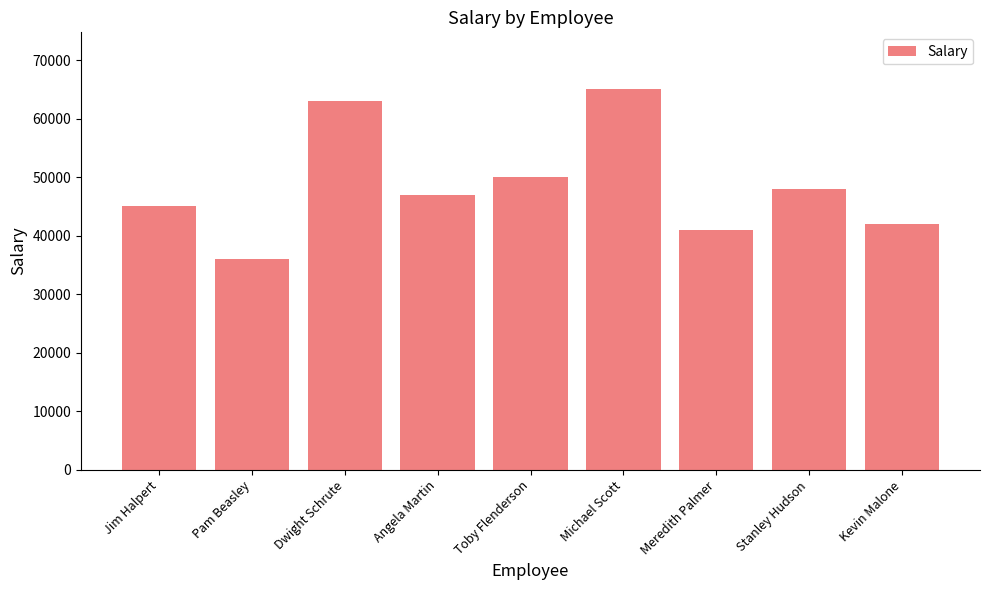

Which has a higher value, Pam Beasley or Dwight Schrute?

Dwight Schrute